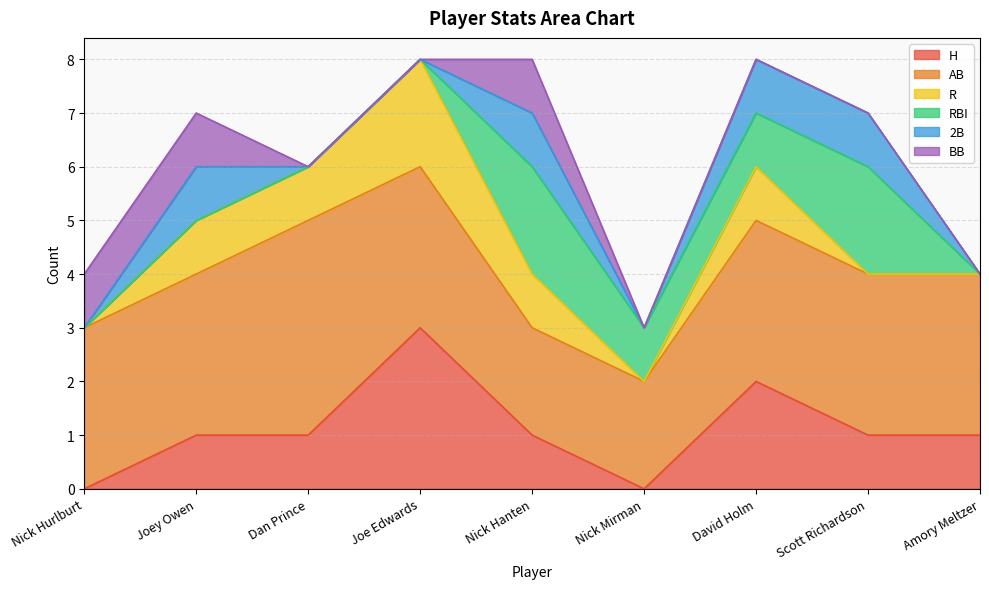

At which label does AB first exceed 3?

Dan Prince